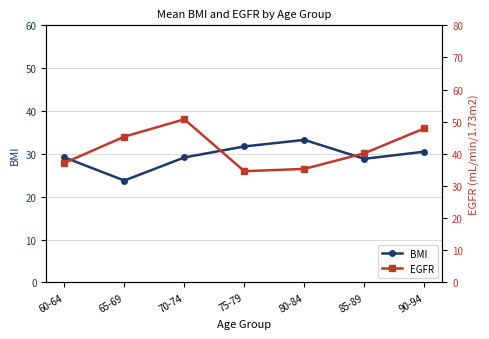

The EGFR series shows 40.2 at 85-89. True or false?

True